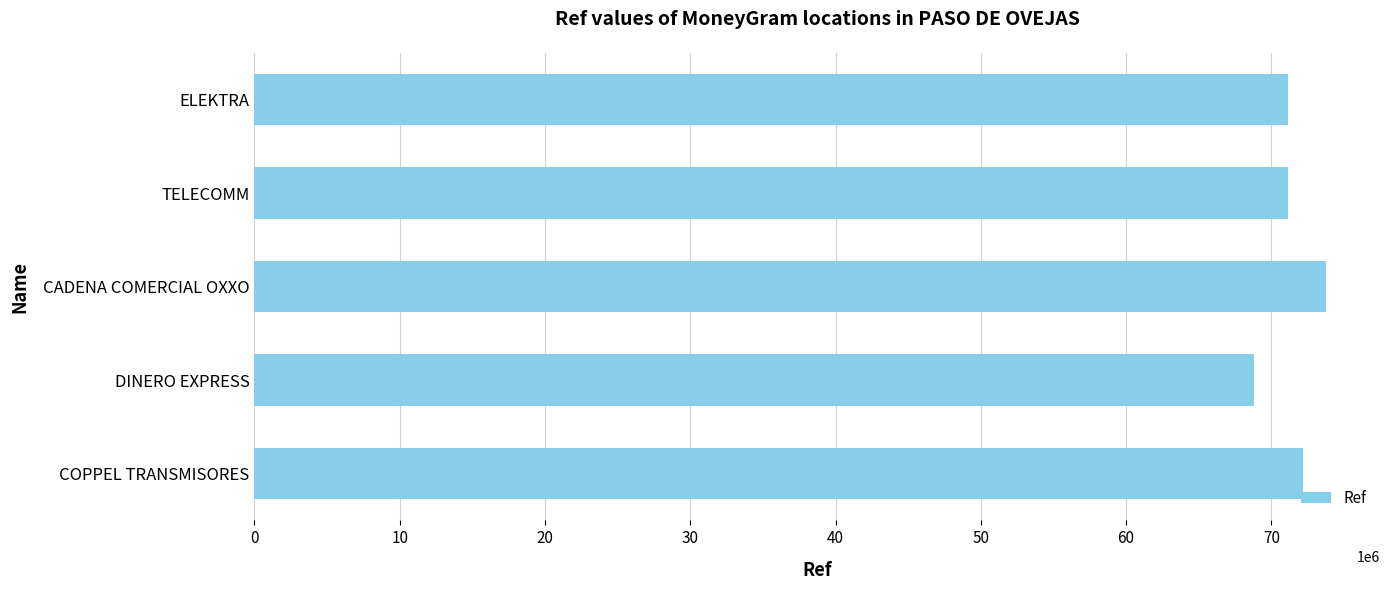

Is it true that the value at COPPEL TRANSMISORES is 125241363?

False